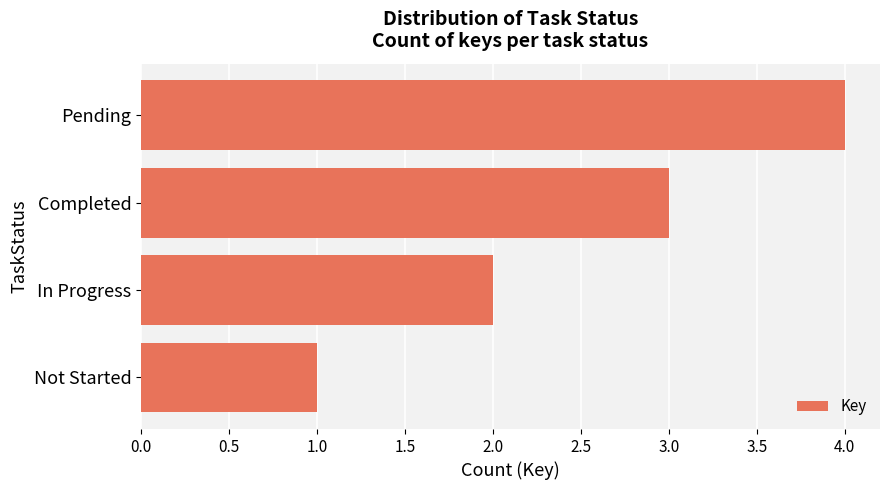

Count the values in the range 2 to 4.

3